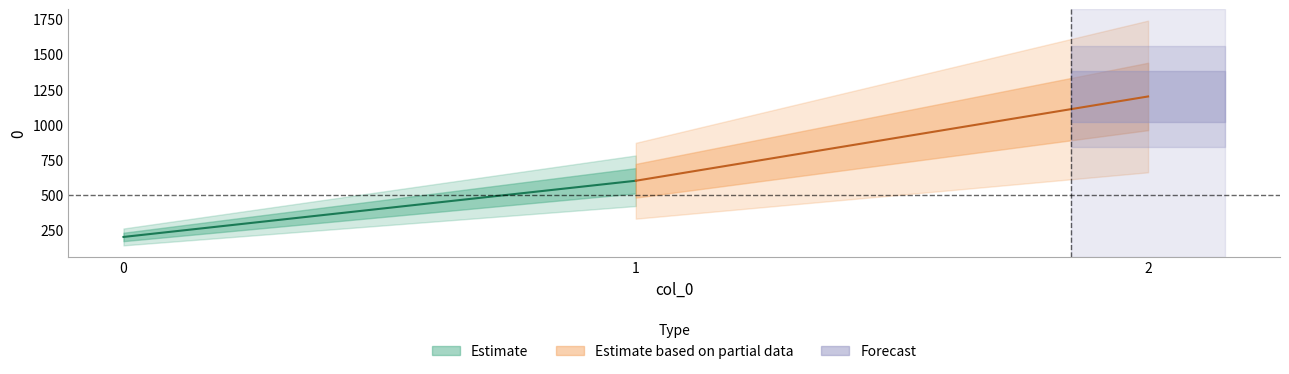

What are all the series names shown in the legend?

Estimate, Estimate based on partial data, Forecast